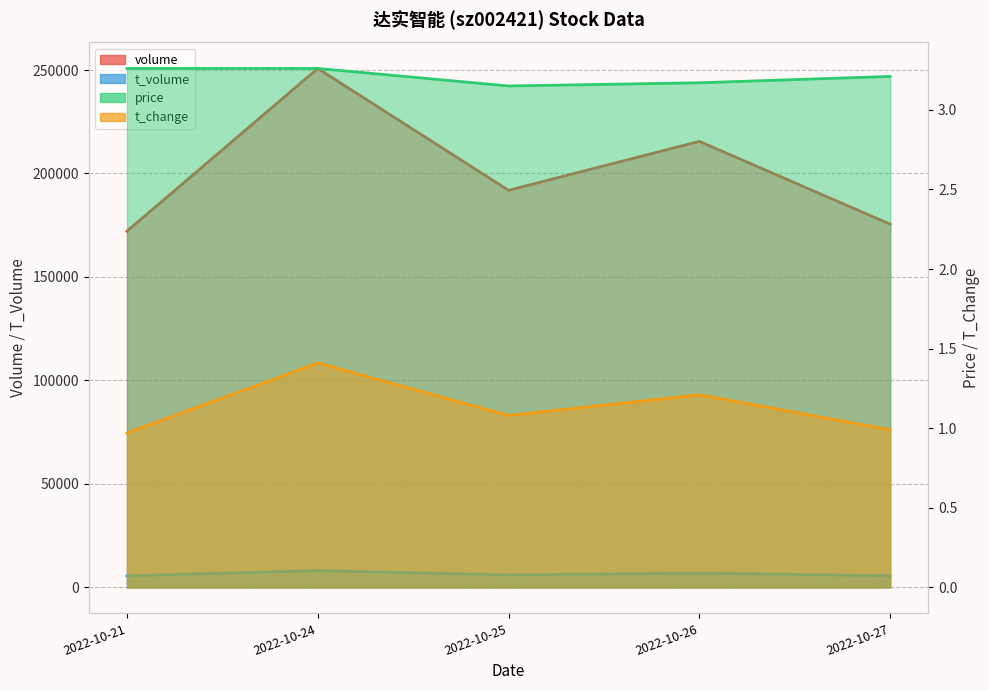

Which has a higher value, 2022-10-21 or 2022-10-26?

2022-10-26